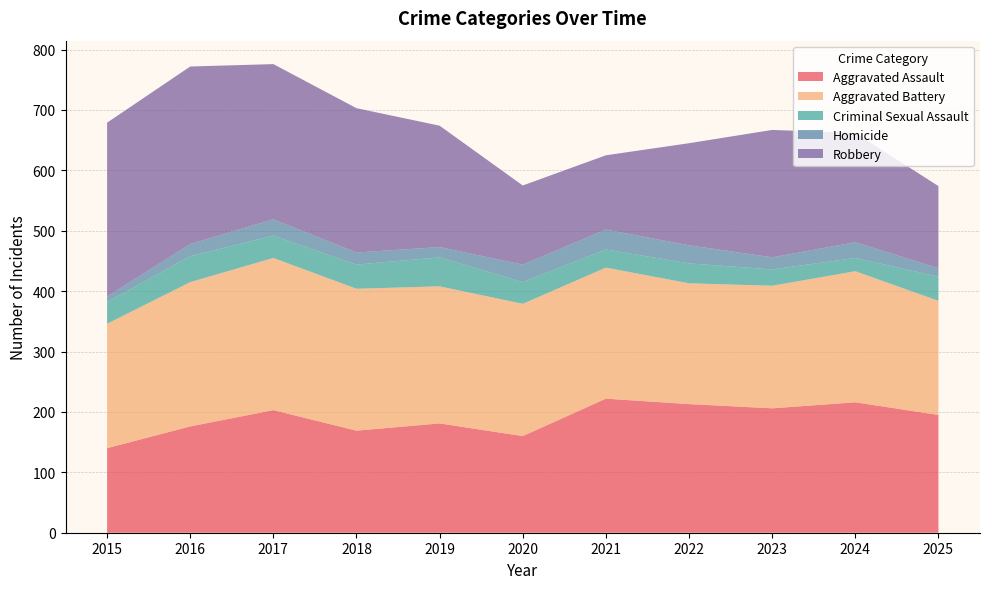

Reading left to right, transcribe all the data shown in this chart.

Aggravated Assault: 140	176	203	169	181	160	222	213	206	216	195
Aggravated Battery: 206	239	252	235	227	219	217	200	203	217	189
Criminal Sexual Assault: 36	43	37	40	48	36	30	33	27	22	40
Homicide: 9	20	27	20	17	29	33	30	20	26	14
Robbery: 288	294	257	239	201	131	123	169	211	181	136